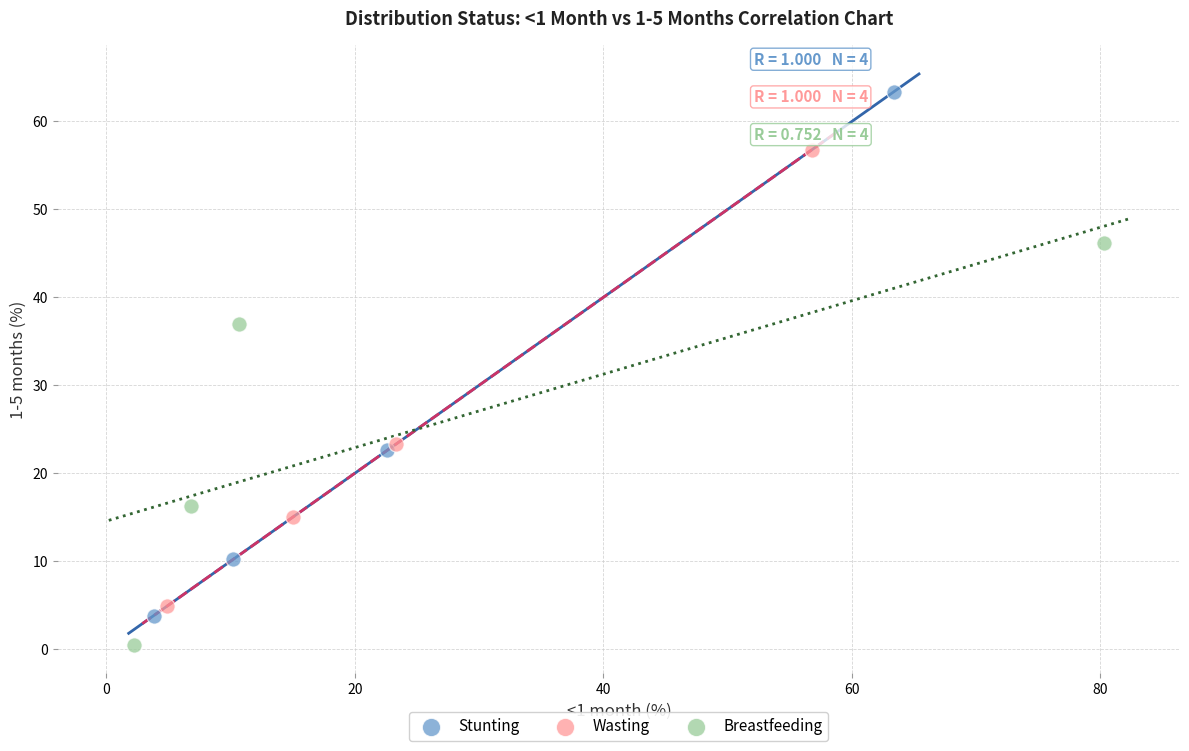

Which series reaches the maximum Y coordinate?

Stunting